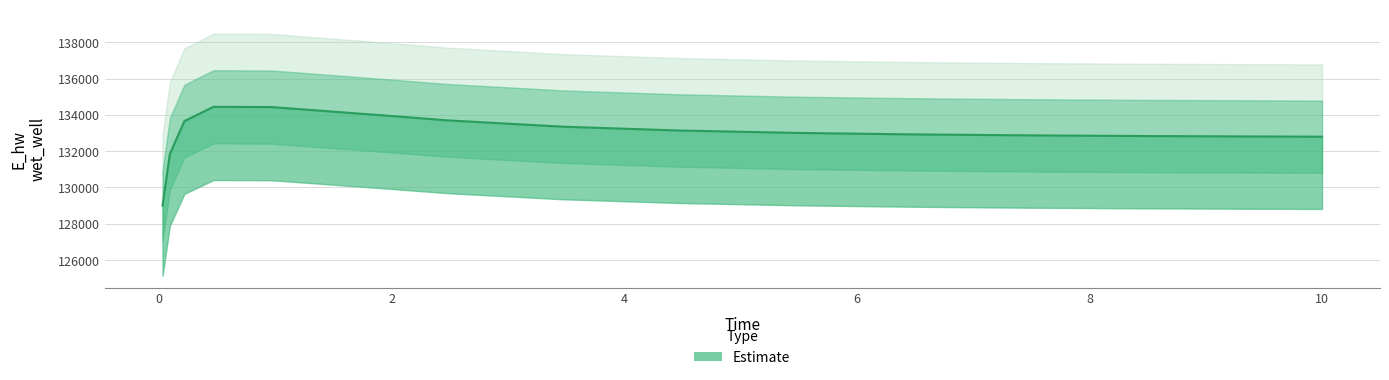

What is the sum of all values?

1994766.7